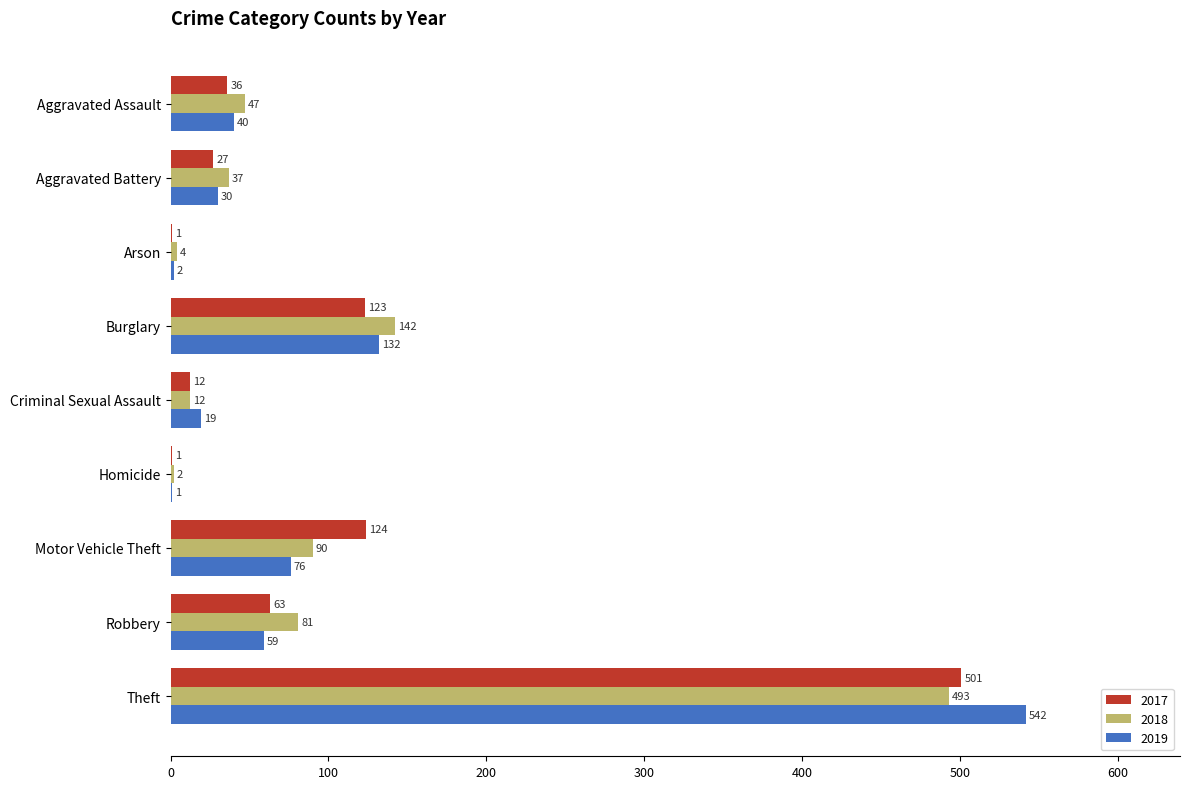

Is it true that 2017 equals 172 at Theft?

False